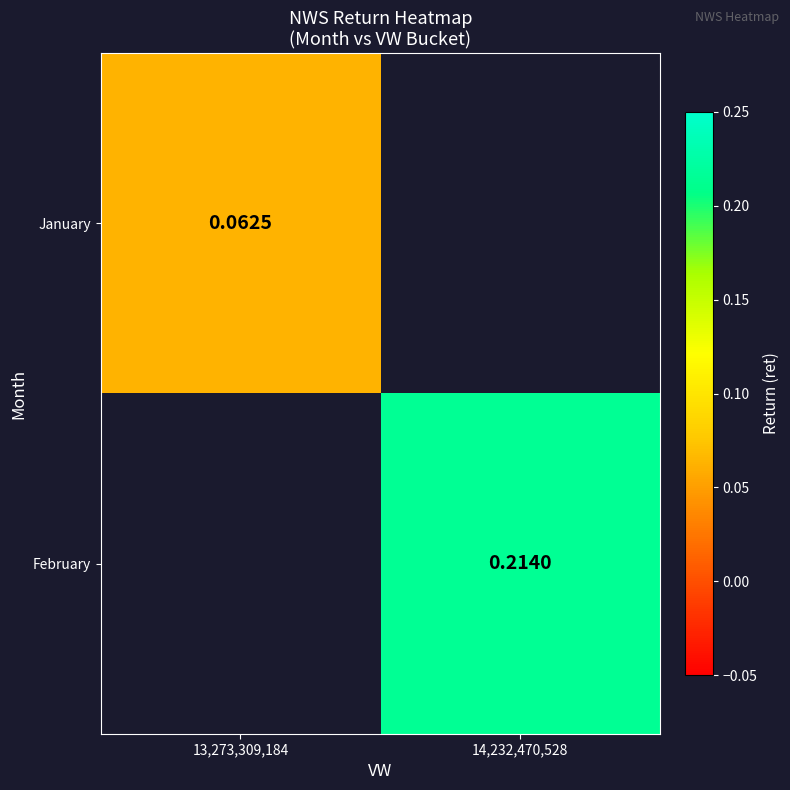

True or false: February has a value of 0.2 at 14,232,470,528.

True